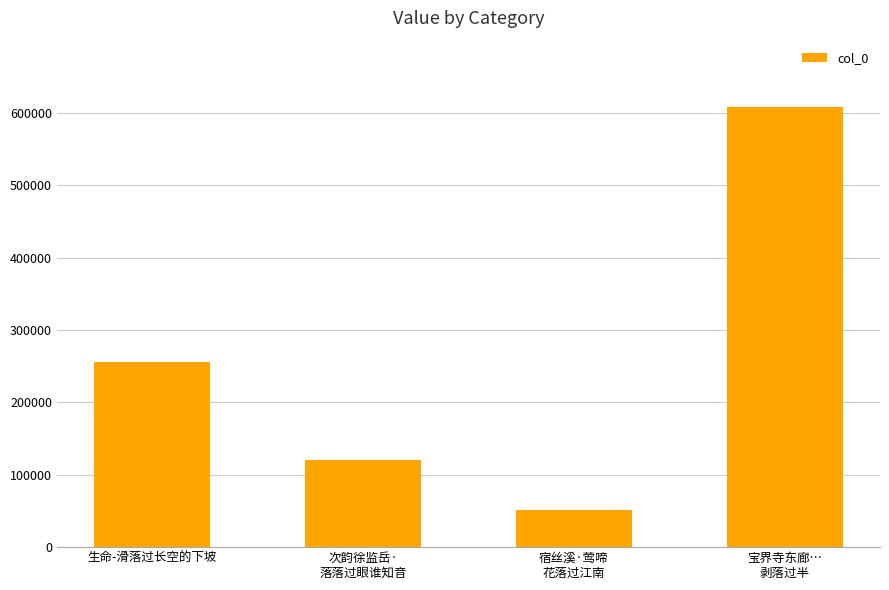

List the labels in order of value, largest first.

宝界寺东廊…
剥落过半, 生命-滑落过长空的下坡, 次韵徐监岳·
落落过眼谁知音, 宿丝溪·莺啼
花落过江南